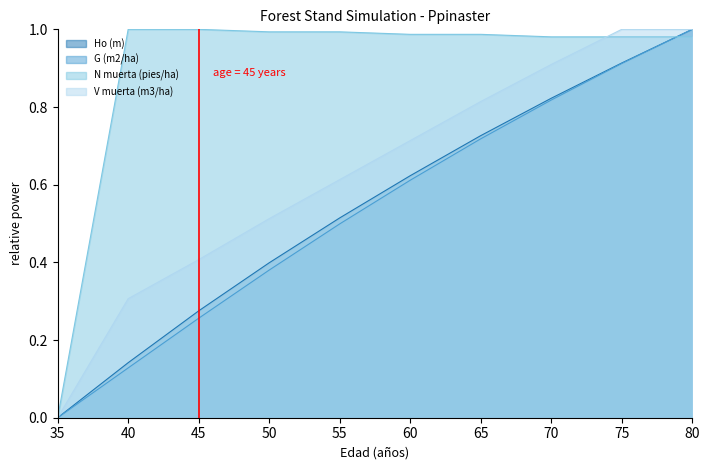

The value of Ho (m) at 70 is 0.4. True or false?

False